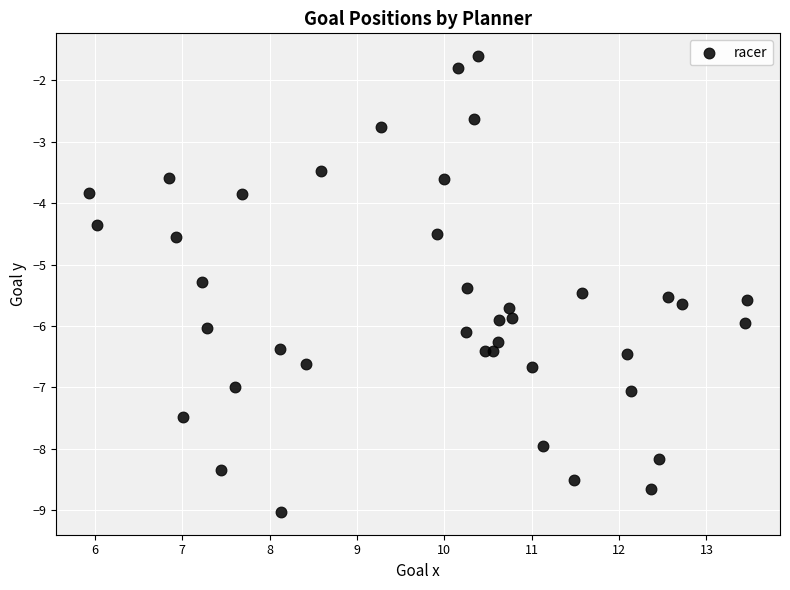

What is the range of Y values (max minus min)?

7.4